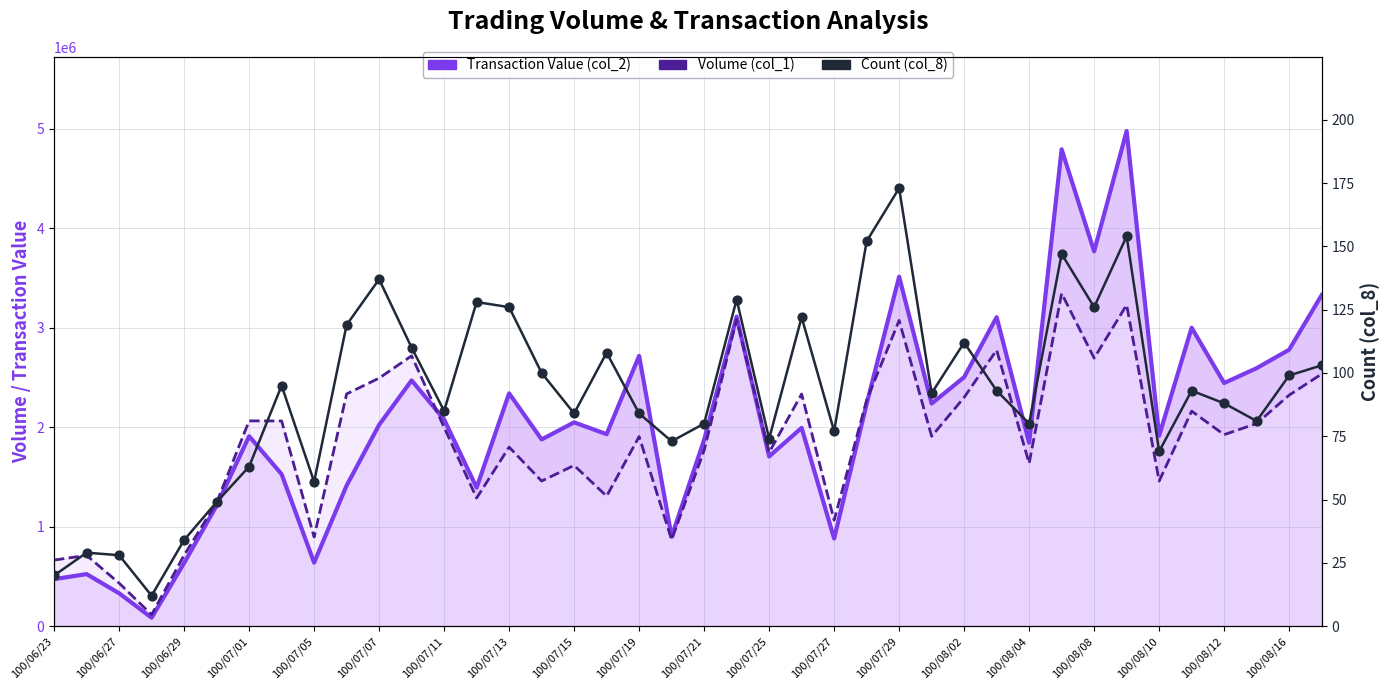

What are all the series names shown in the legend?

Transaction Value (col_2), Volume (col_1), Count (col_8)